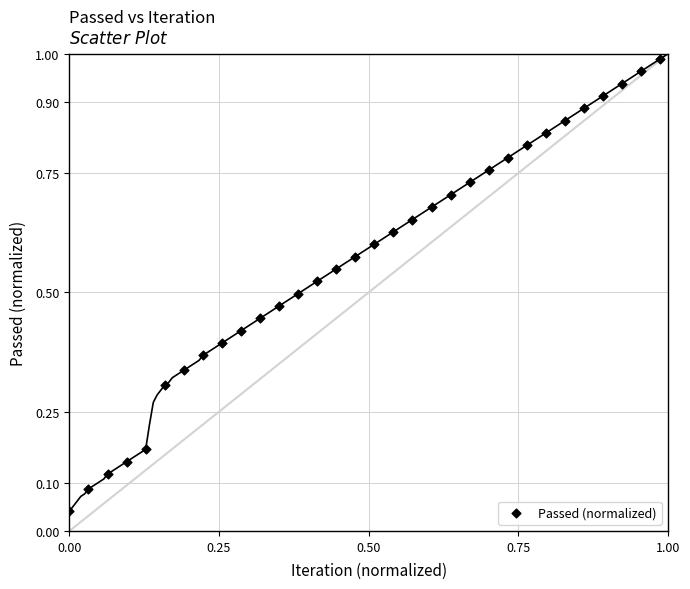

Count the number of points in this scatter plot.

32